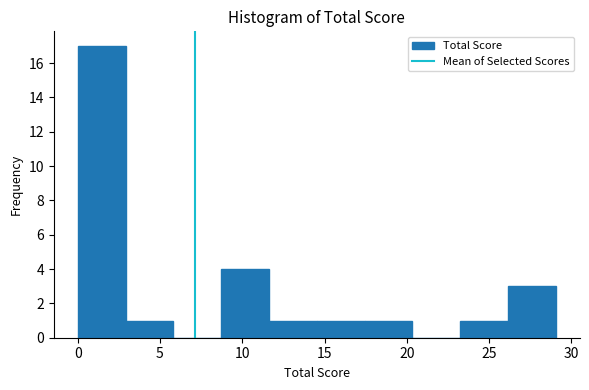

Reading left to right, list every bar in this chart as the range it spans on the x-axis followed by its height. Neither the bar edges nor the heights are printed on the chart, so give them approximately, as read against the axes.

0.0 to 3.0: 17
3.0 to 6.0: 1
6.0 to 8.5: 0
8.5 to 11.5: 4
11.5 to 14.5: 1
14.5 to 17.5: 1
17.5 to 20.5: 1
20.5 to 23.5: 0
23.5 to 26.0: 1
26.0 to 29.0: 3